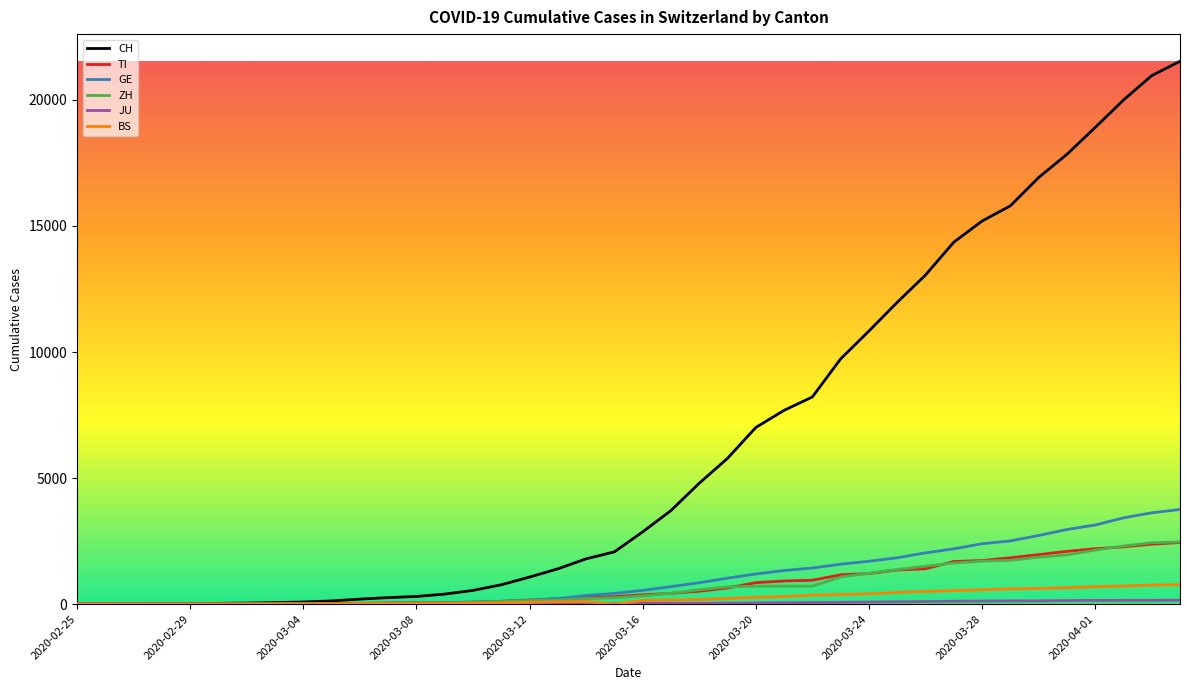

What is the sum of all GE values?

42471